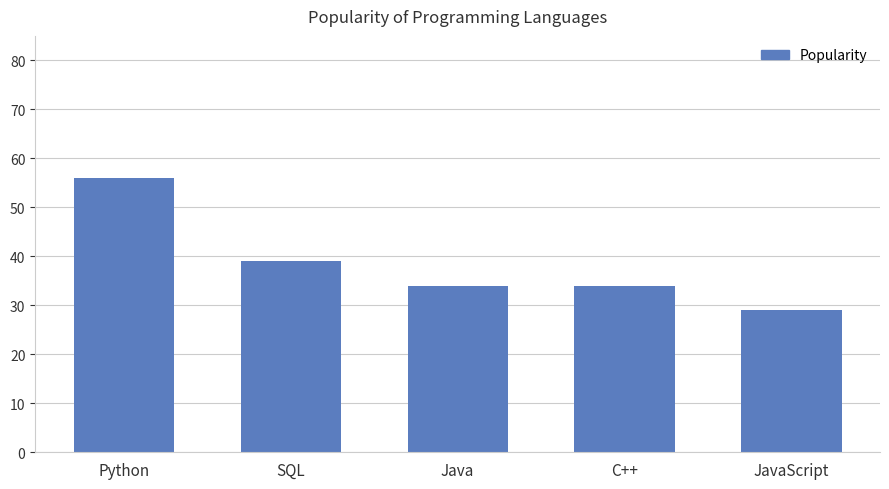

What is the value of the 2nd bar from the left?

39